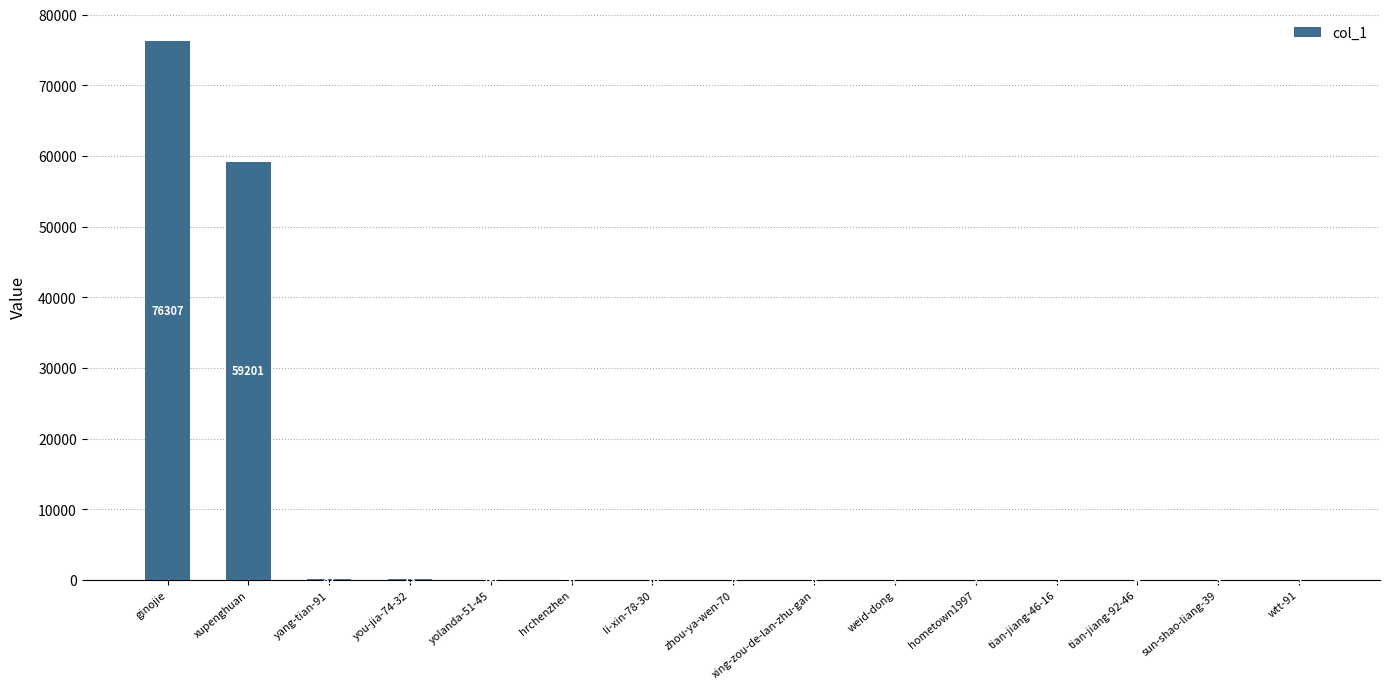

Between you-jia-74-32 and yolanda-51-45, which is larger?

you-jia-74-32